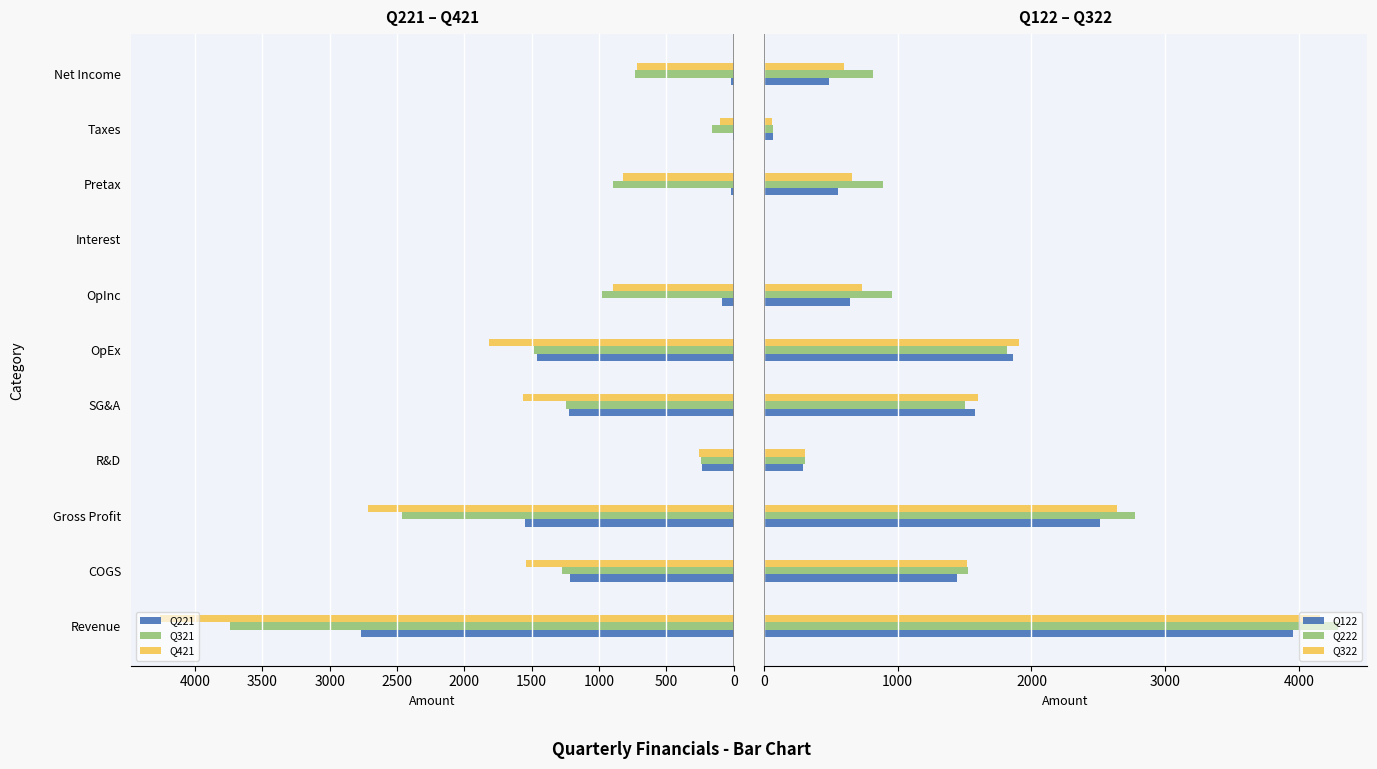

What is the sum of all Q122 values?

13386